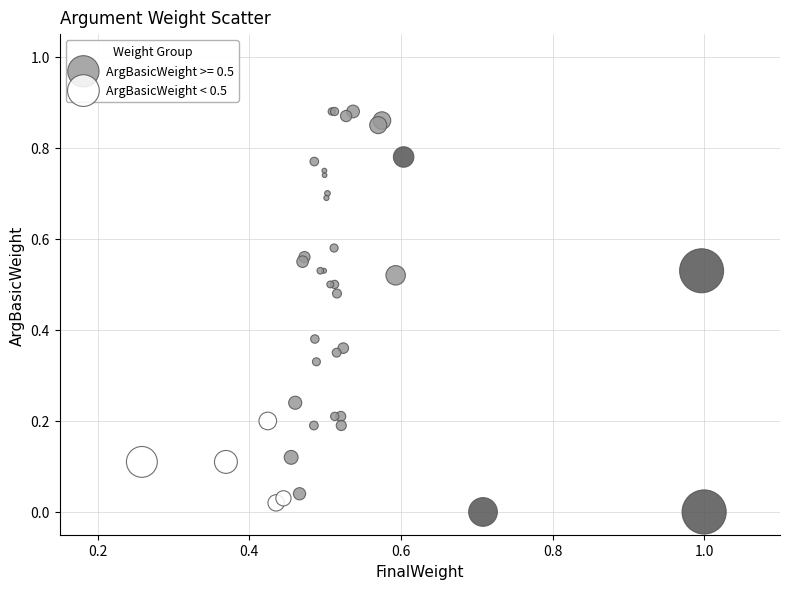

Which series has the widest spread of Y values?

ArgBasicWeight < 0.5